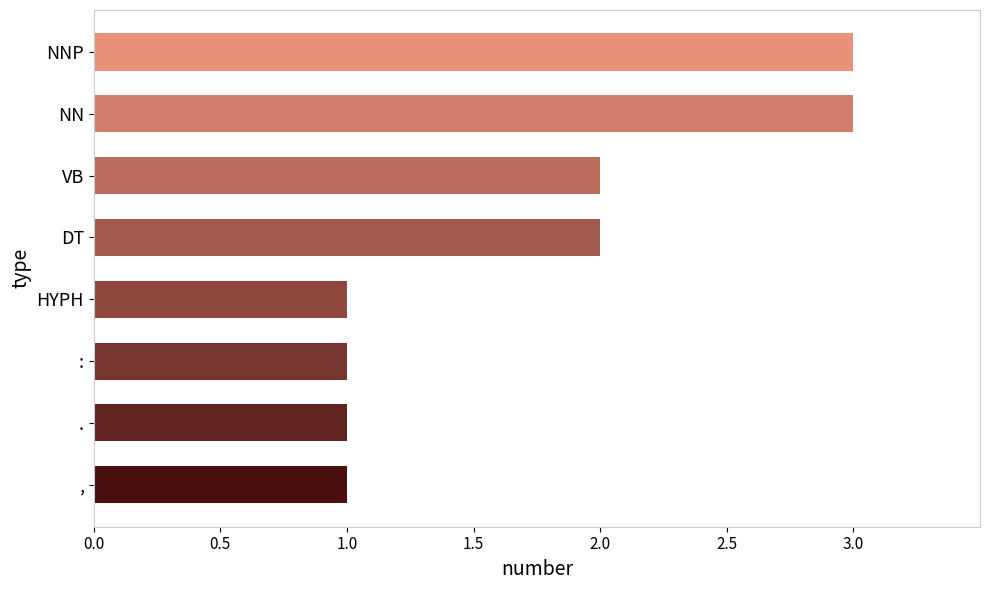

What is the greatest value displayed?

3